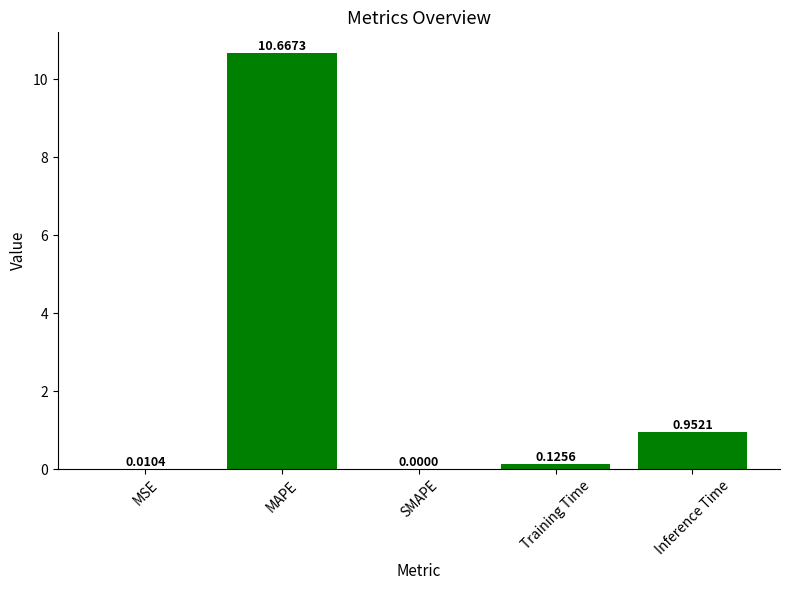

What is the average value?

2.4